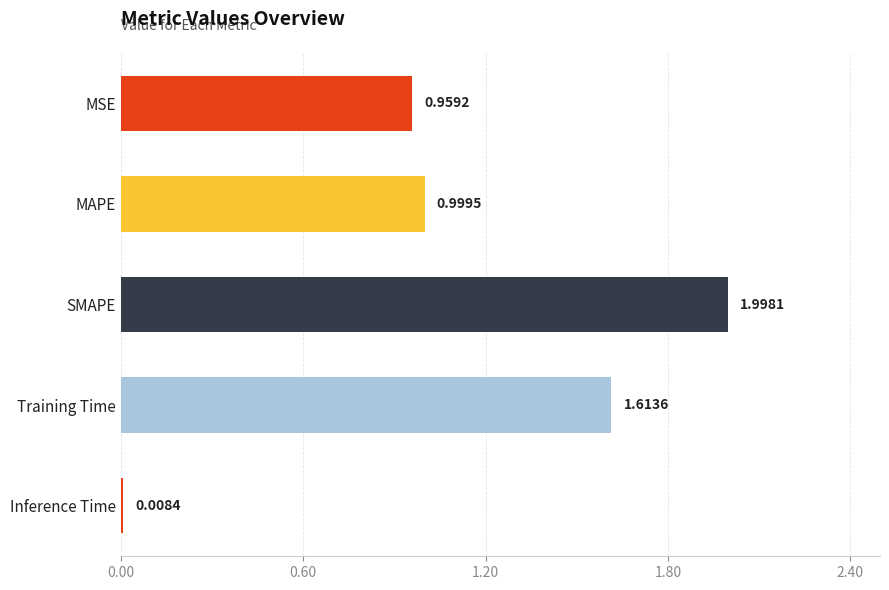

At which label is the value closest to 1?

MAPE